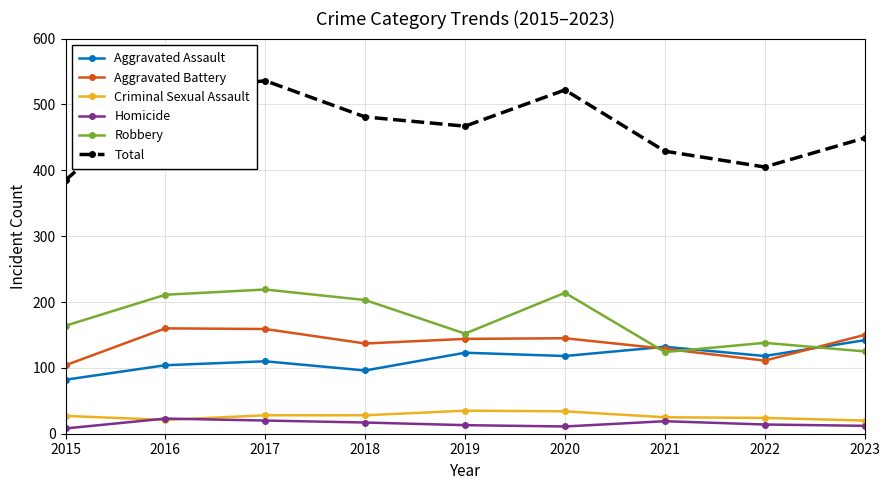

True or false: Total and Aggravated Assault intersect in this chart.

False